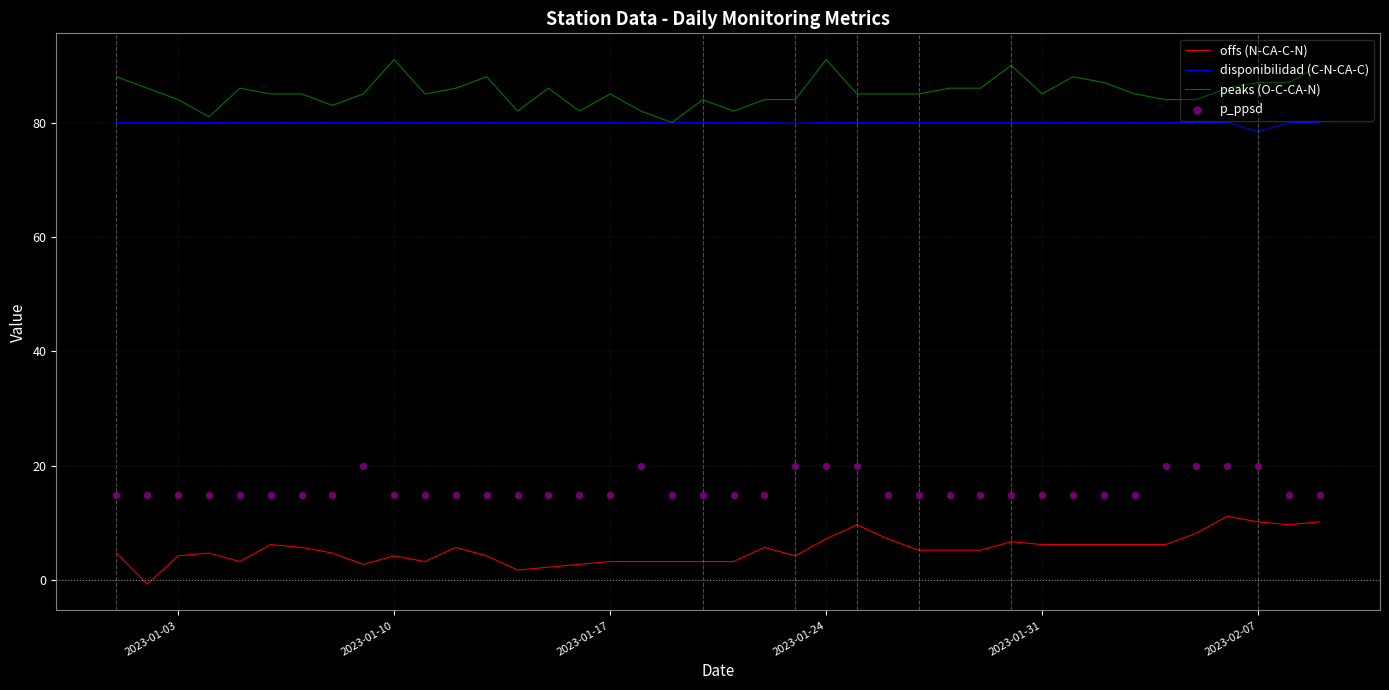

Which series has the widest spread of Y values?

offs (N-CA-C-N)